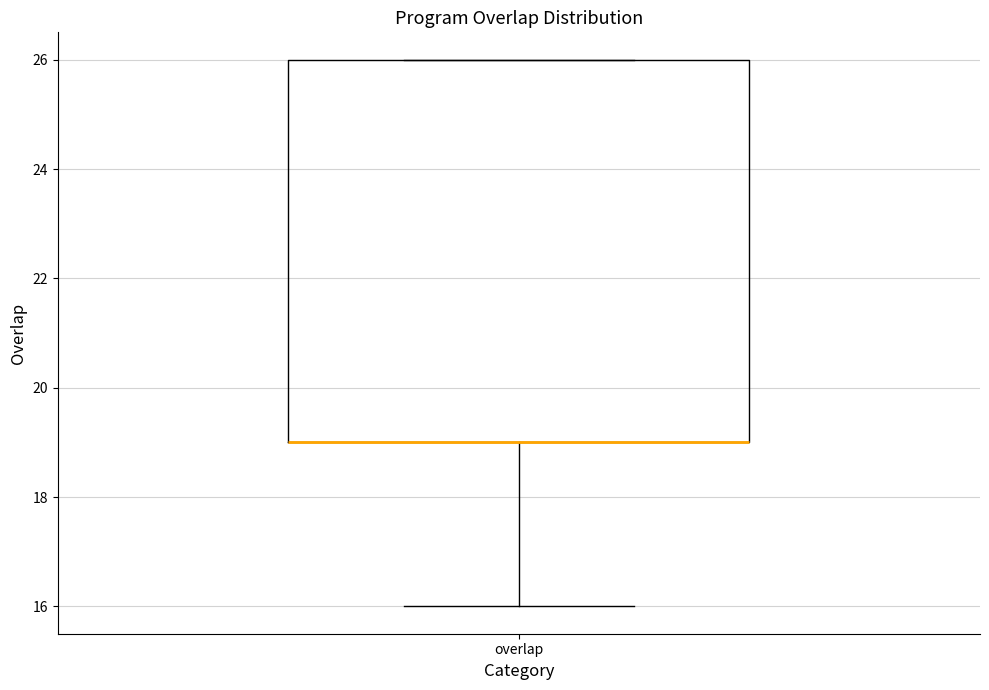

Read this box plot against the y-axis: the position of the median line, the range covered by the box, and the ends of both whiskers. The values are not printed on the chart, so give them approximately, as read against the axis.

median 19 (drawn on the box's lower edge), box 19 to 26, whiskers 16 to 26